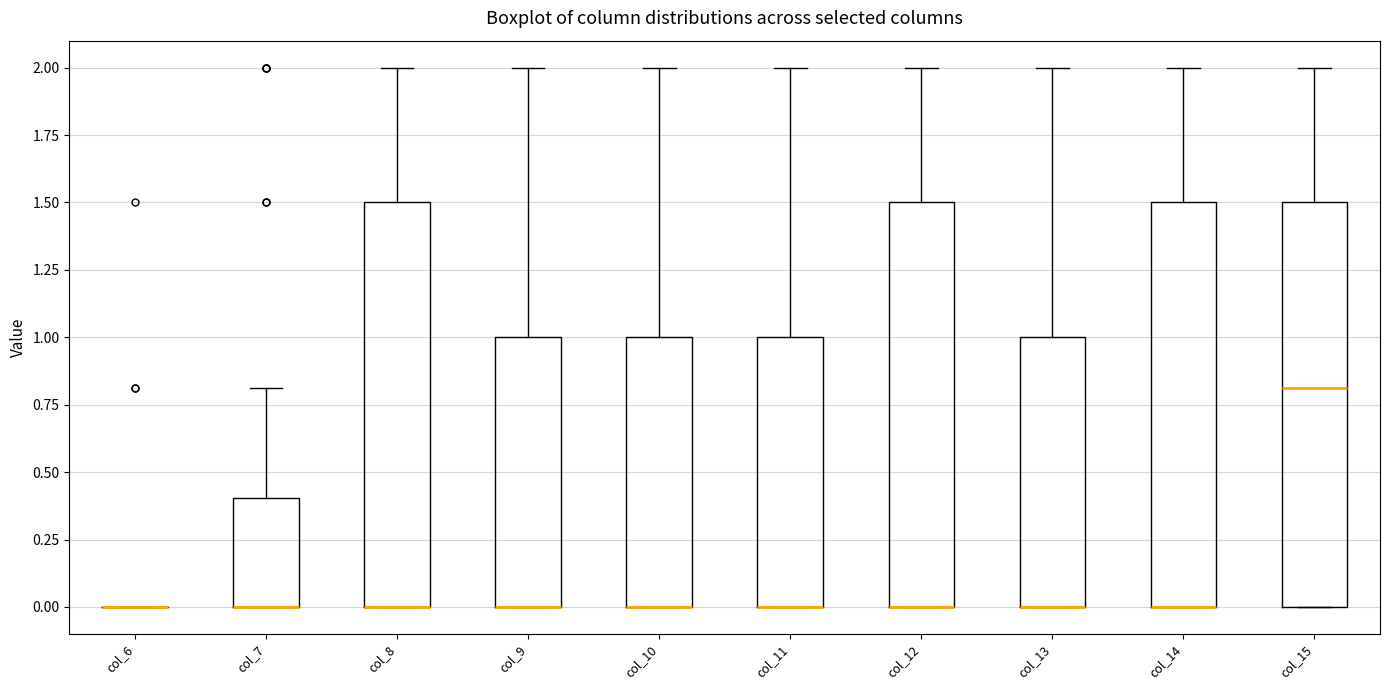

Reading left to right, transcribe this box plot: for each box, give where its median line is, the range the box spans, and where its two whiskers end, as read against the y-axis. The values are not printed on the chart, so give them approximately, as read against the axis.

col_6: box collapsed to a line at 0.0, whiskers 0.0 to 0.0
col_7: median 0.0 (drawn on the box's lower edge), box 0.0 to 0.4, whiskers 0.0 to 0.8
col_8: median 0.0 (drawn on the box's lower edge), box 0.0 to 1.5, whiskers 0.0 to 2.0
col_9: median 0.0 (drawn on the box's lower edge), box 0.0 to 1.0, whiskers 0.0 to 2.0
col_10: median 0.0 (drawn on the box's lower edge), box 0.0 to 1.0, whiskers 0.0 to 2.0
col_11: median 0.0 (drawn on the box's lower edge), box 0.0 to 1.0, whiskers 0.0 to 2.0
col_12: median 0.0 (drawn on the box's lower edge), box 0.0 to 1.5, whiskers 0.0 to 2.0
col_13: median 0.0 (drawn on the box's lower edge), box 0.0 to 1.0, whiskers 0.0 to 2.0
col_14: median 0.0 (drawn on the box's lower edge), box 0.0 to 1.5, whiskers 0.0 to 2.0
col_15: median 0.8, box 0.0 to 1.5, whiskers 0.0 to 2.0